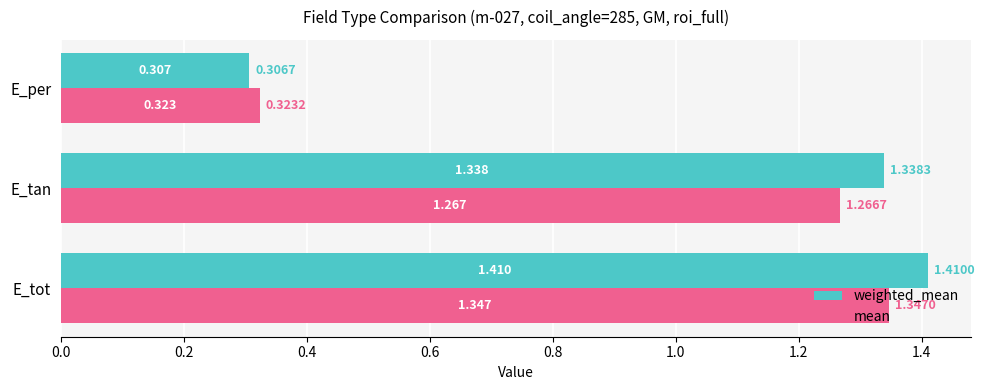

List the series in order of their peak value, highest first.

weighted_mean, mean